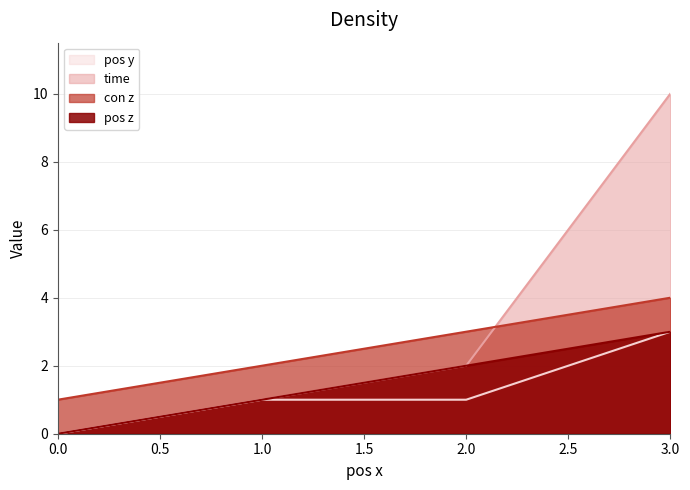

Rank the categories by time value from lowest to highest.

0.0, 1.0, 2.0, 3.0